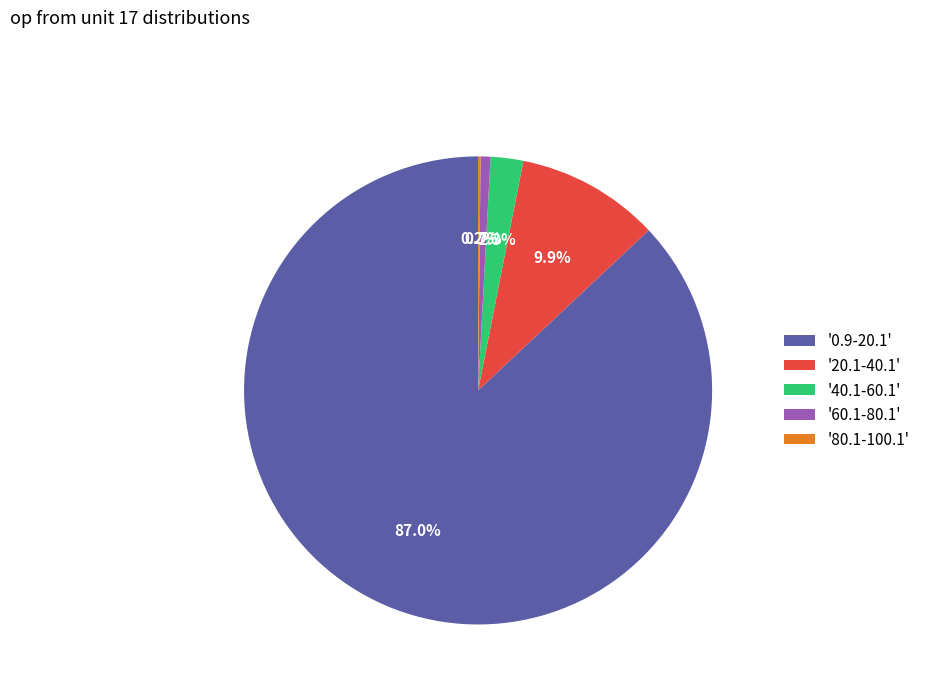

Combined, what portion of the pie is '0.9-20.1' and '40.1-60.1'?

89.2%